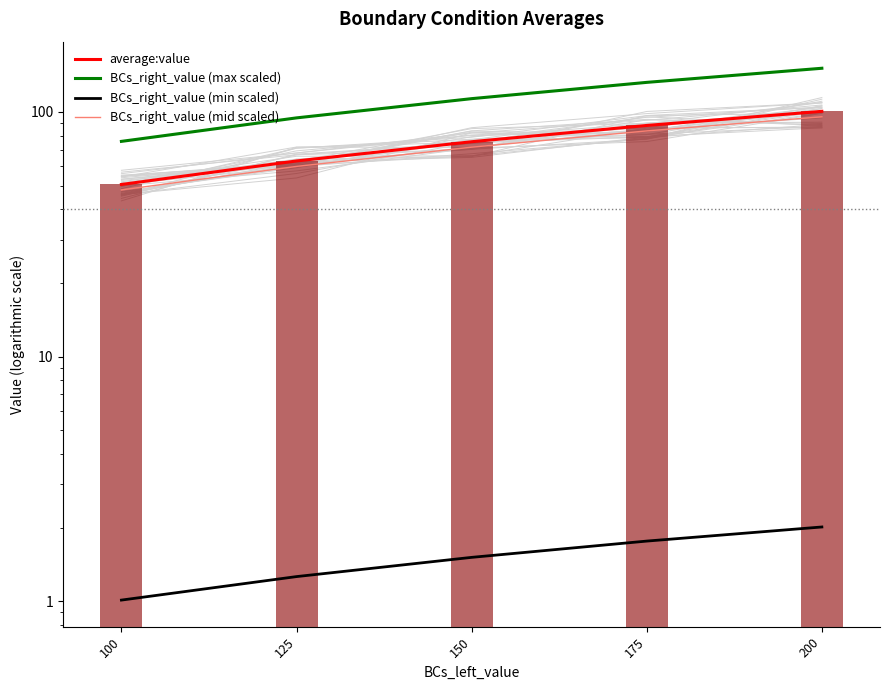

Is the value of BCs_right_value (max scaled) at 125 greater than the value of BCs_right_value (min scaled) at 150?

Yes